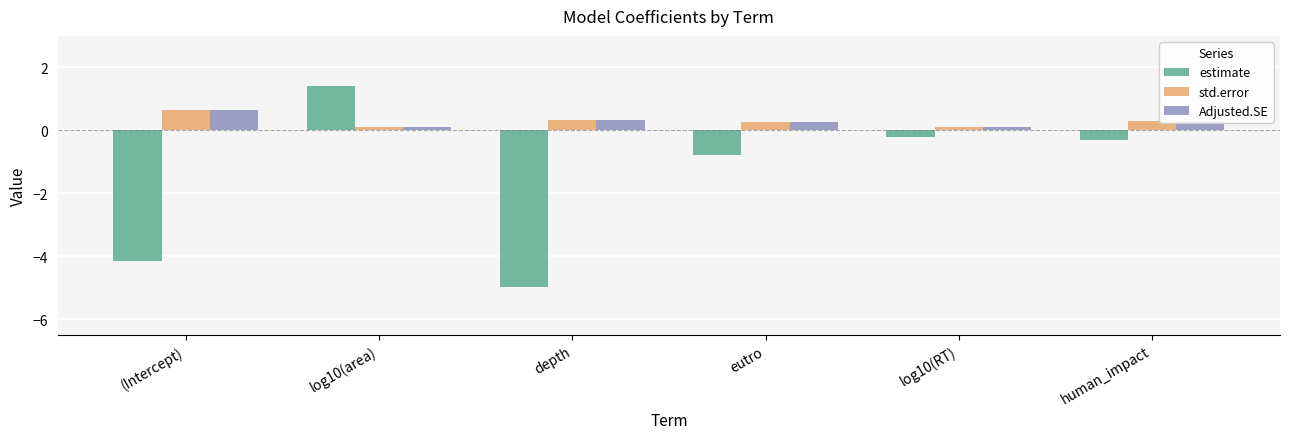

Between log10(area) and eutro, which series saw the biggest shift?

estimate